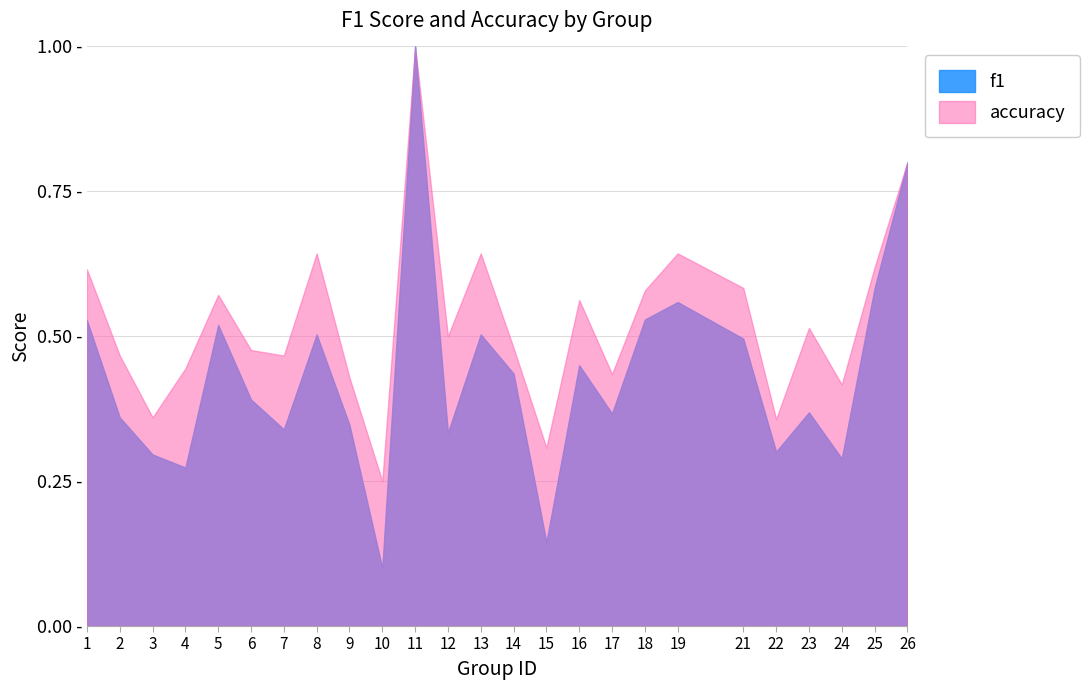

Between 1 and 18, which series saw the biggest shift?

accuracy